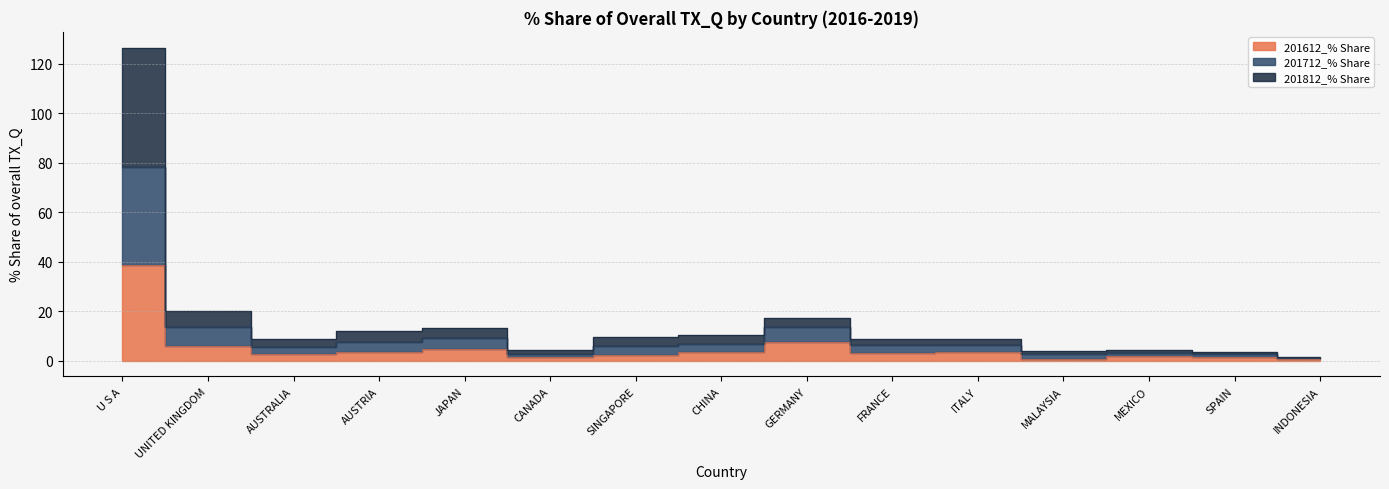

Where is 201612_% Share nearest to the value 19?

GERMANY